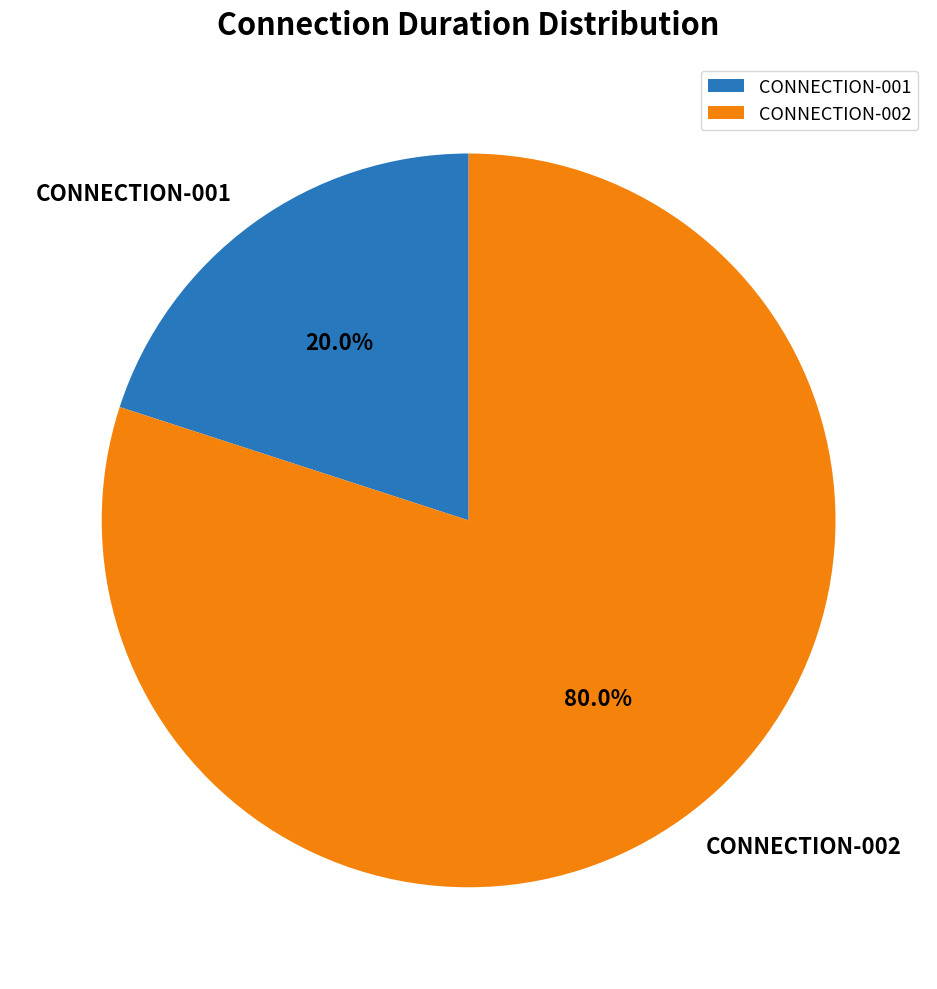

Count the number of slices in the pie.

2